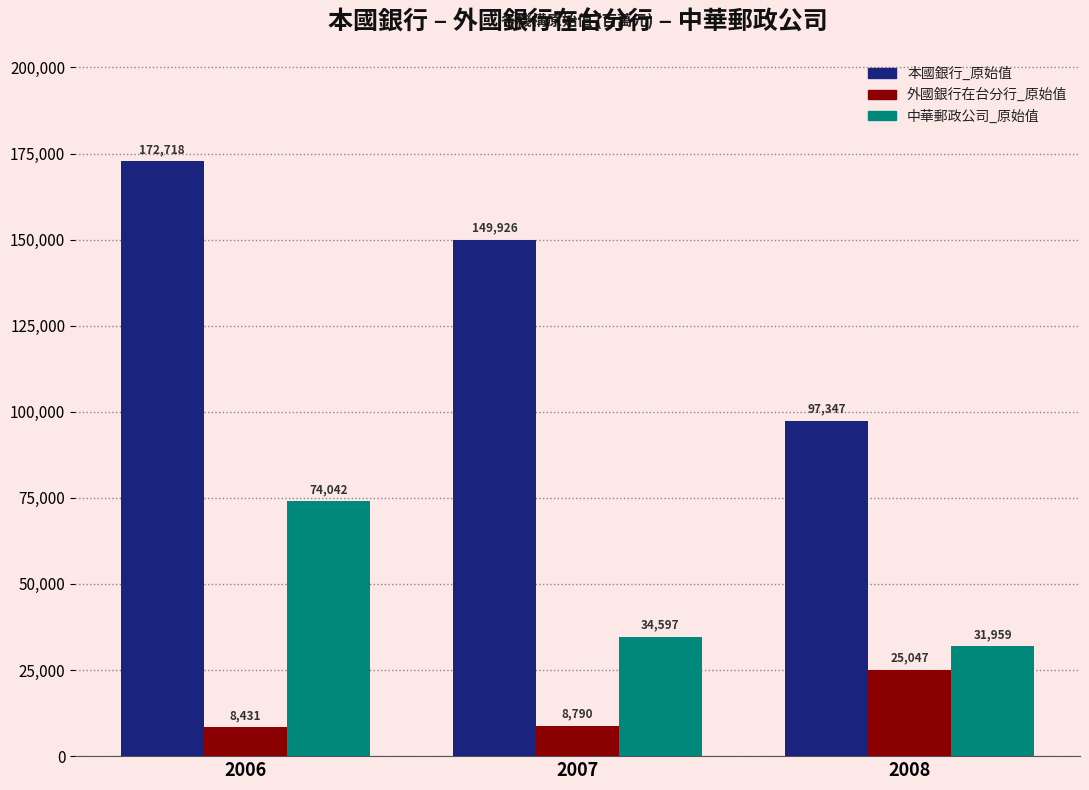

Rank the series at 2008 from highest to lowest value.

本國銀行_原始值, 中華郵政公司_原始值, 外國銀行在台分行_原始值